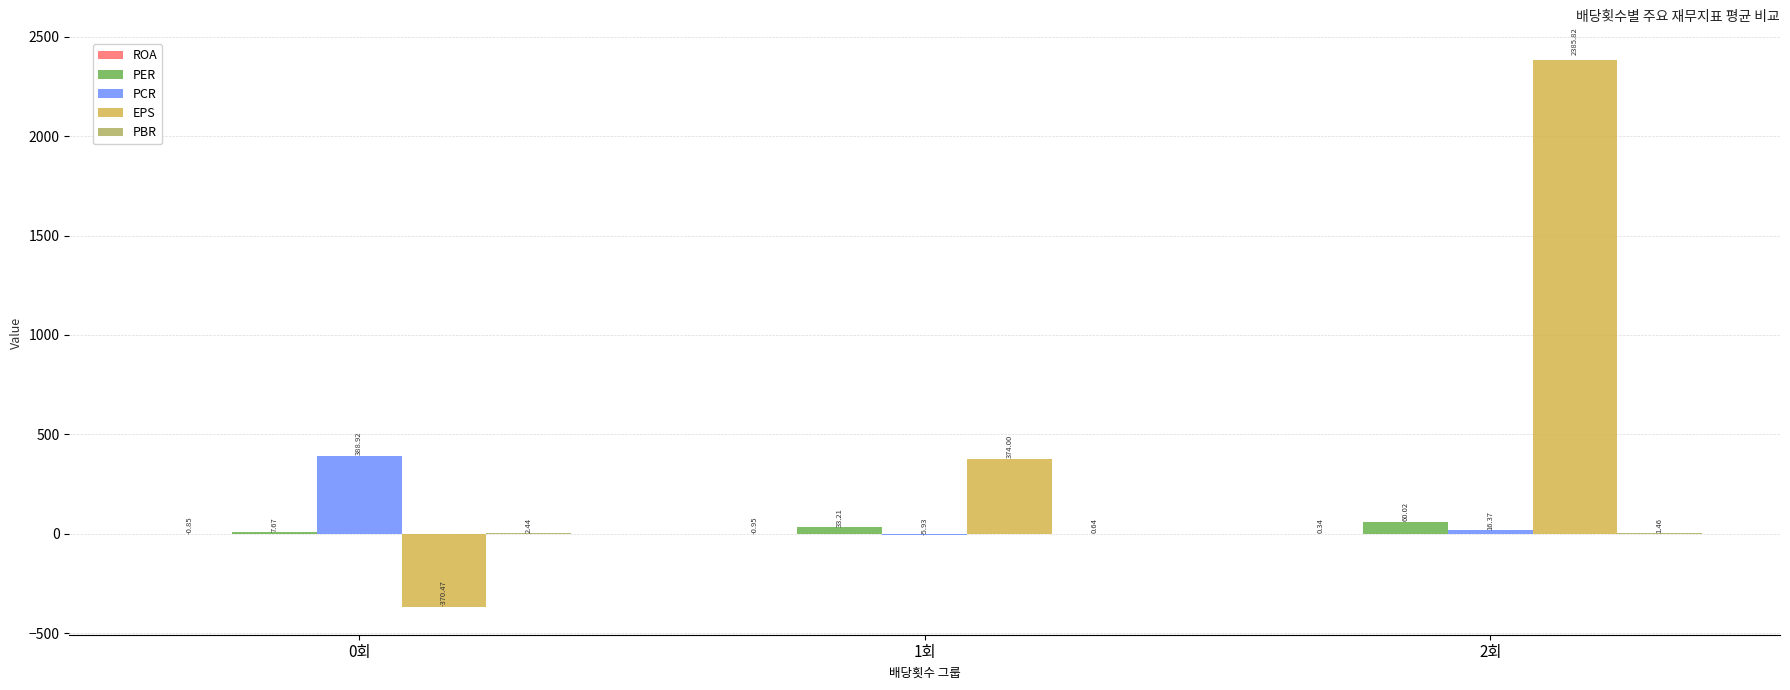

Between 0회 and 2회, which series saw the biggest shift?

EPS